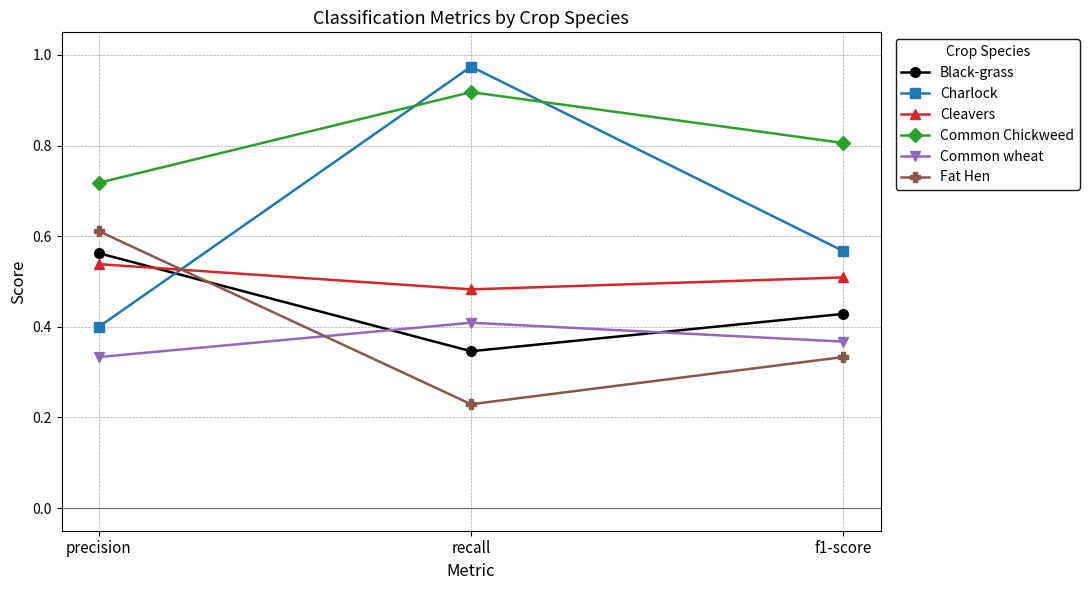

What is the sum of all Black-grass values?

1.3